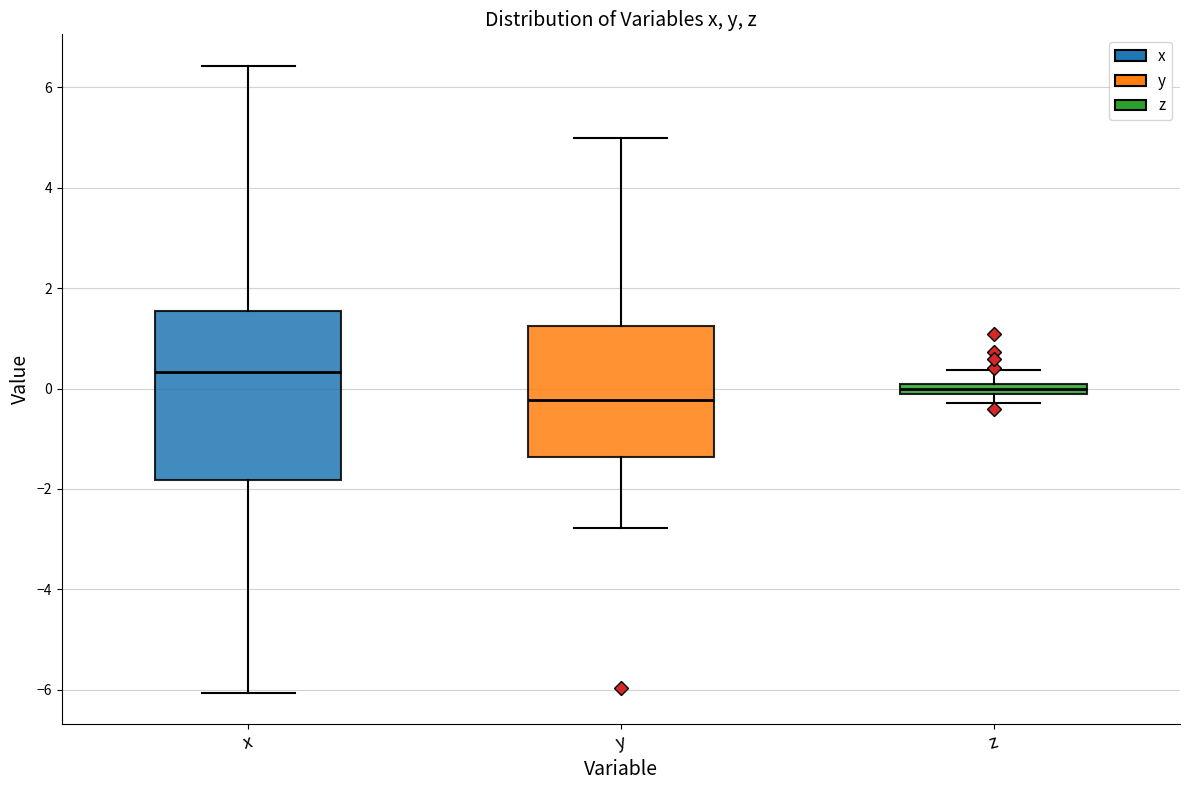

Which box has the highest median line?

x